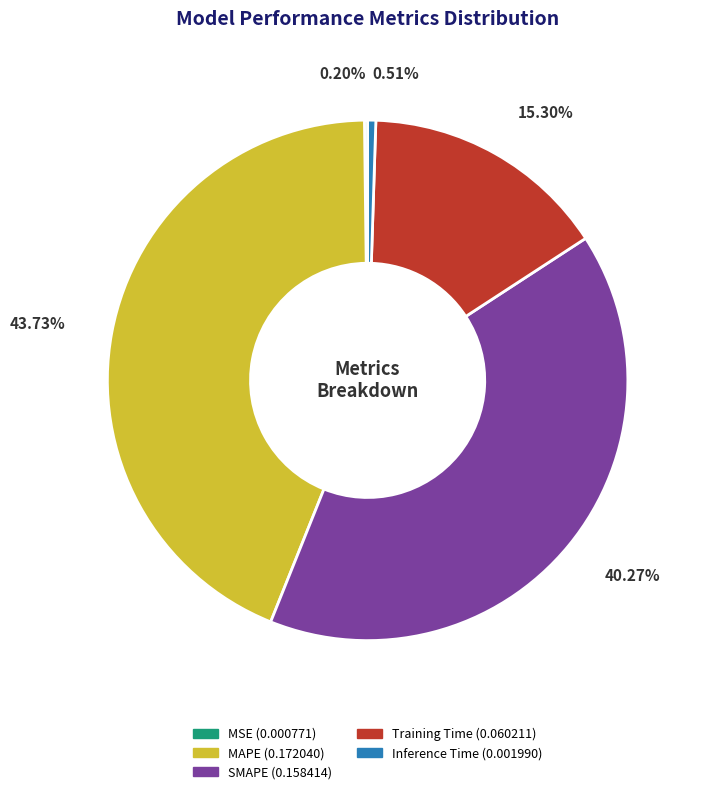

To the nearest percent, what is the difference between the Inference Time and MAPE slice percentages?

43%